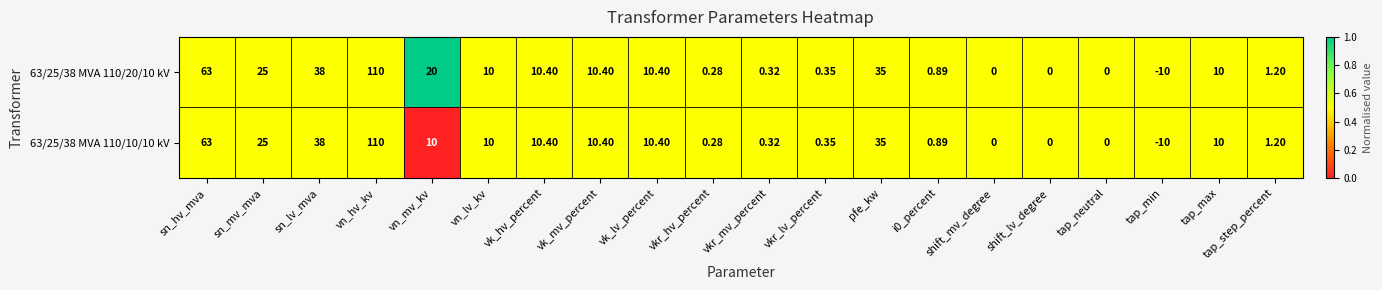

At which label does 63/25/38 MVA 110/10/10 kV reach its peak?

vn_hv_kv